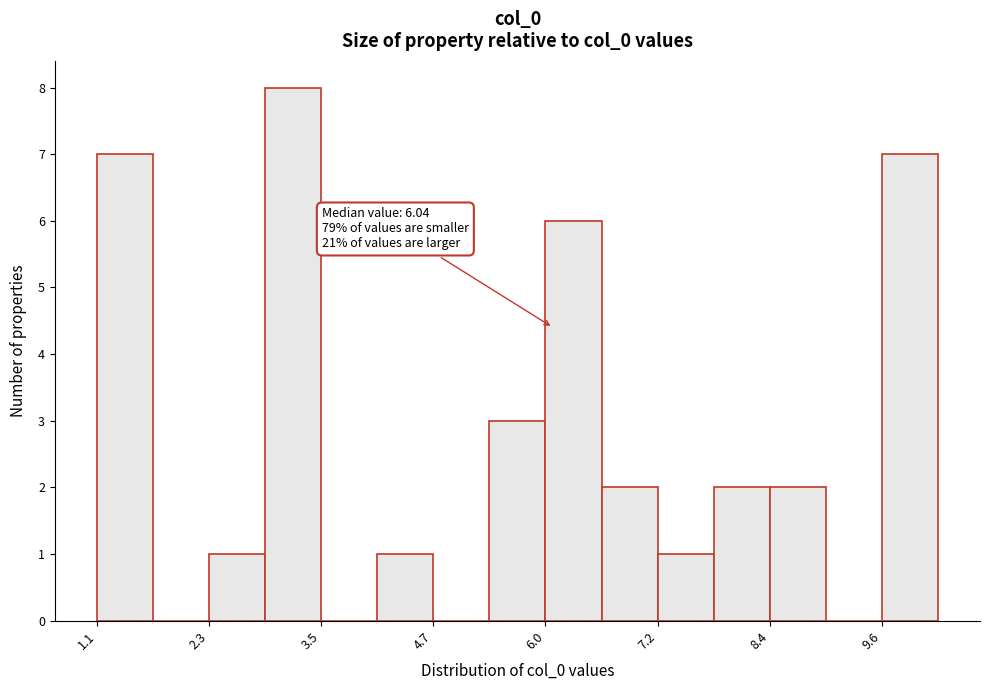

Read against the x-axis, roughly where is the centre of the tallest bar?

3.2